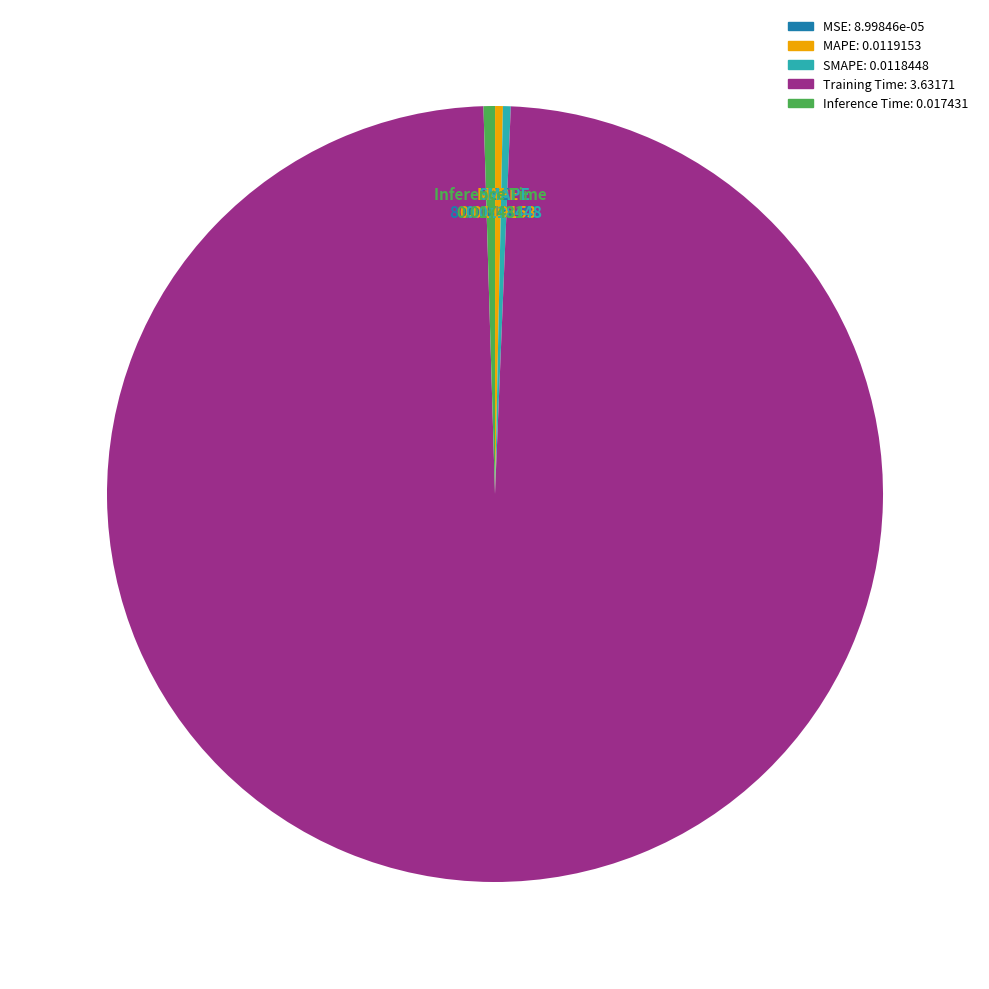

Which slice is the largest?

Training Time